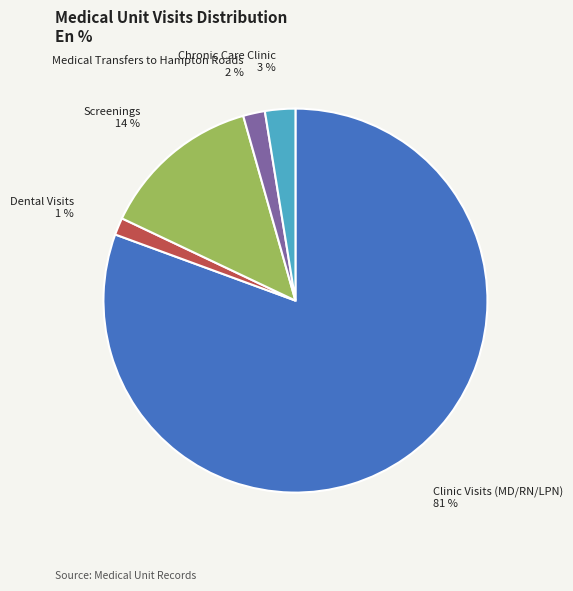

To the nearest percent, what is the average slice percentage?

20%